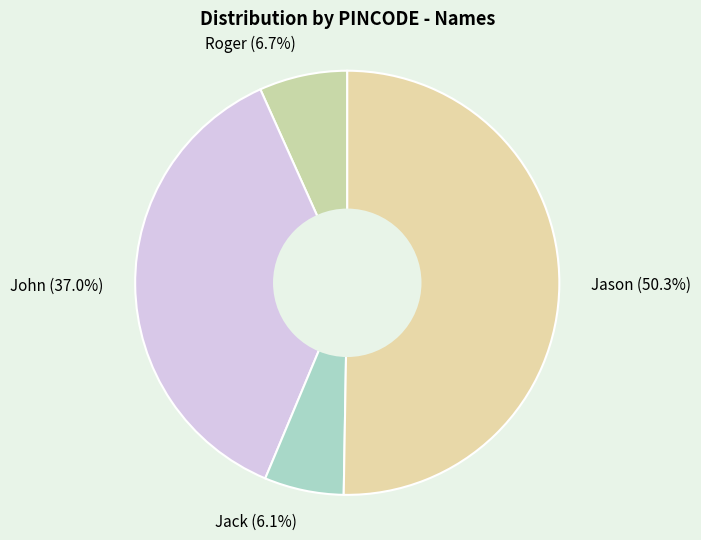

To the nearest percent, what is the average slice percentage?

25%